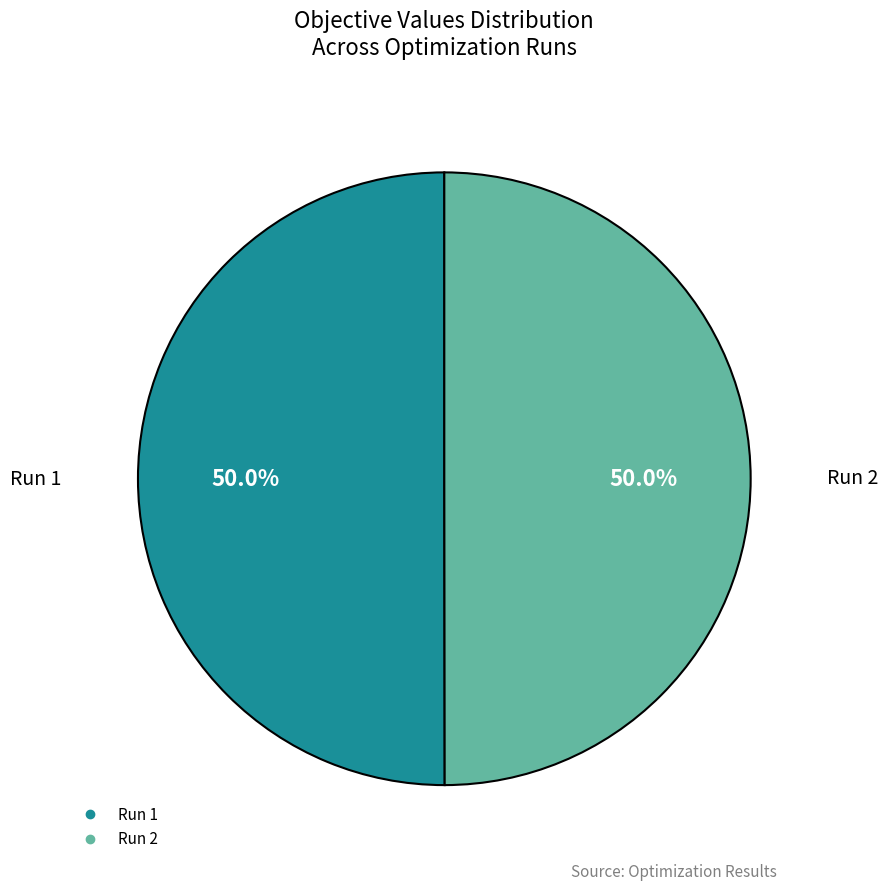

Is the sum of Run 2 and Run 1 greater than half?

Yes